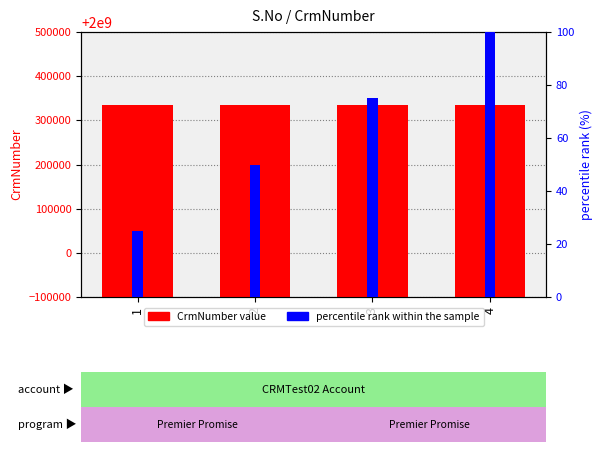

What is the total value across all series at 2?

2000334482